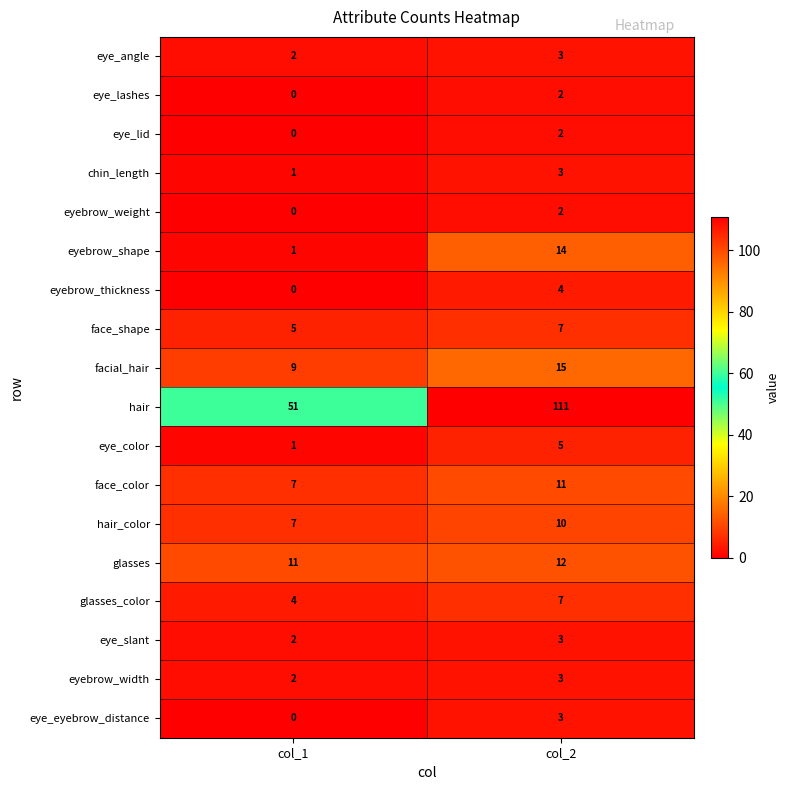

Which category has the lowest value across all series?

col_1